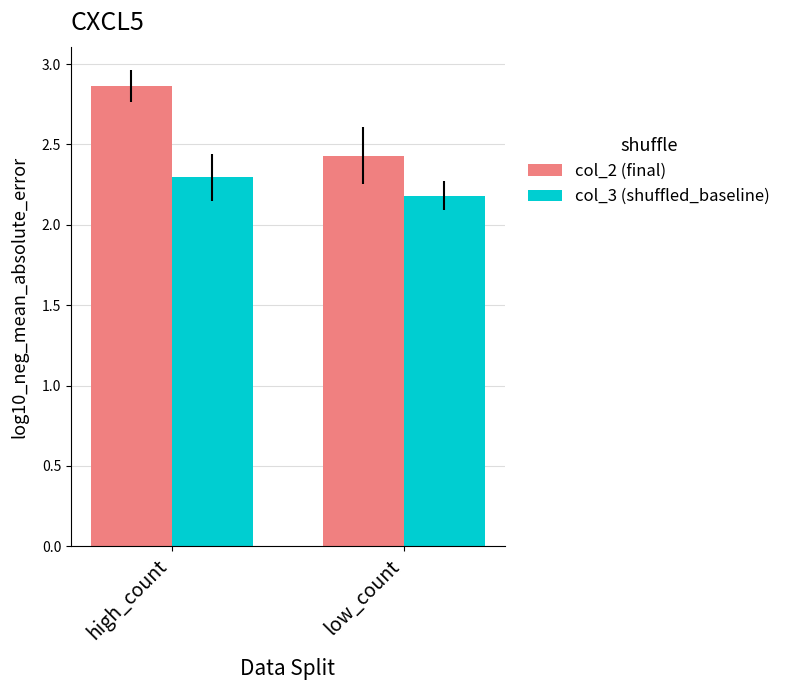

Which series has the largest total across all categories?

col_2 (final)